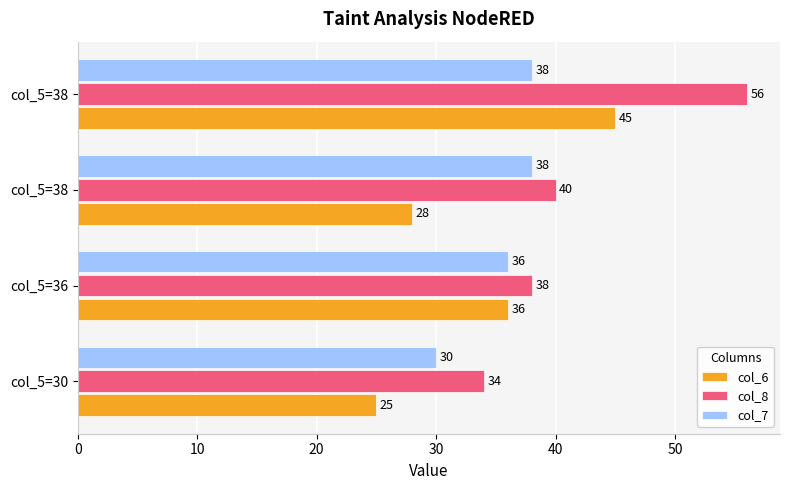

Reading left to right, extract all data points from this chart.

col_6: 25	36	28	45
col_8: 34	38	40	56
col_7: 30	36	38	38